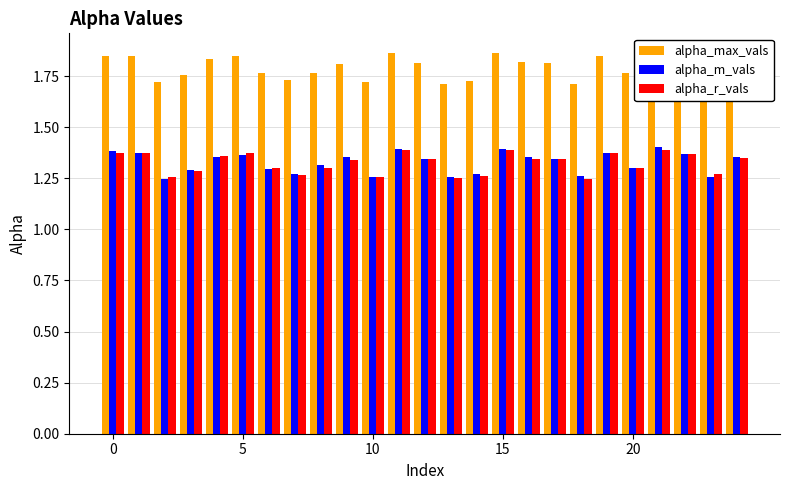

What is the difference between the maximum and minimum values in the alpha_max_vals series?

0.2